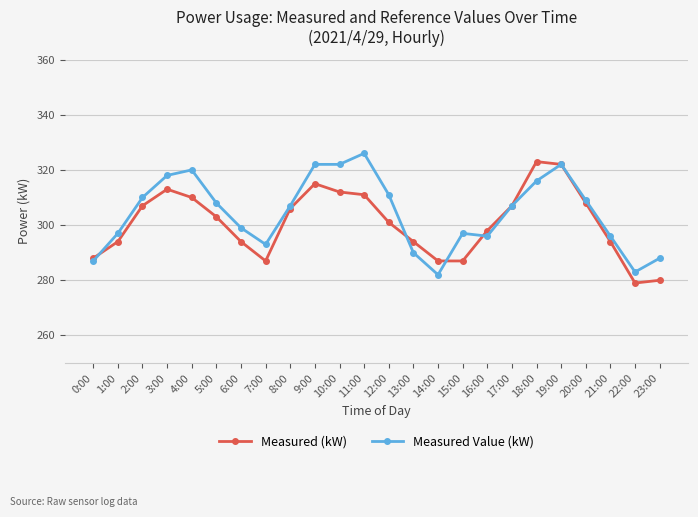

What is the value of the Measured Value (kW) point at the 15th from the left?

282